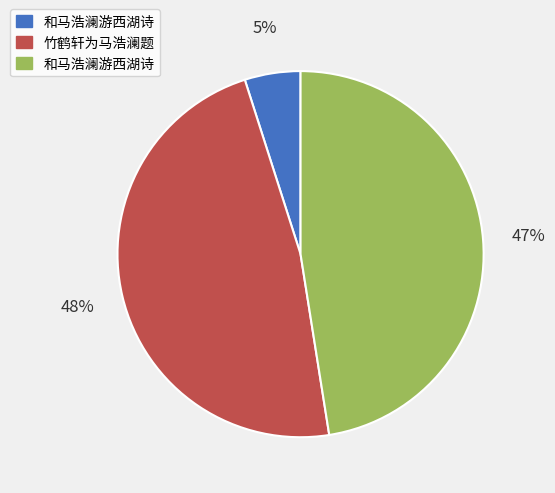

Is there a majority slice in this chart?

No